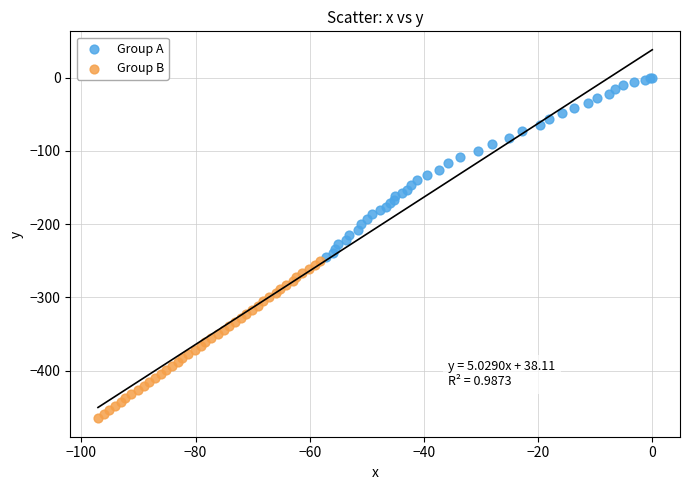

Which series has the widest spread of Y values?

Group A